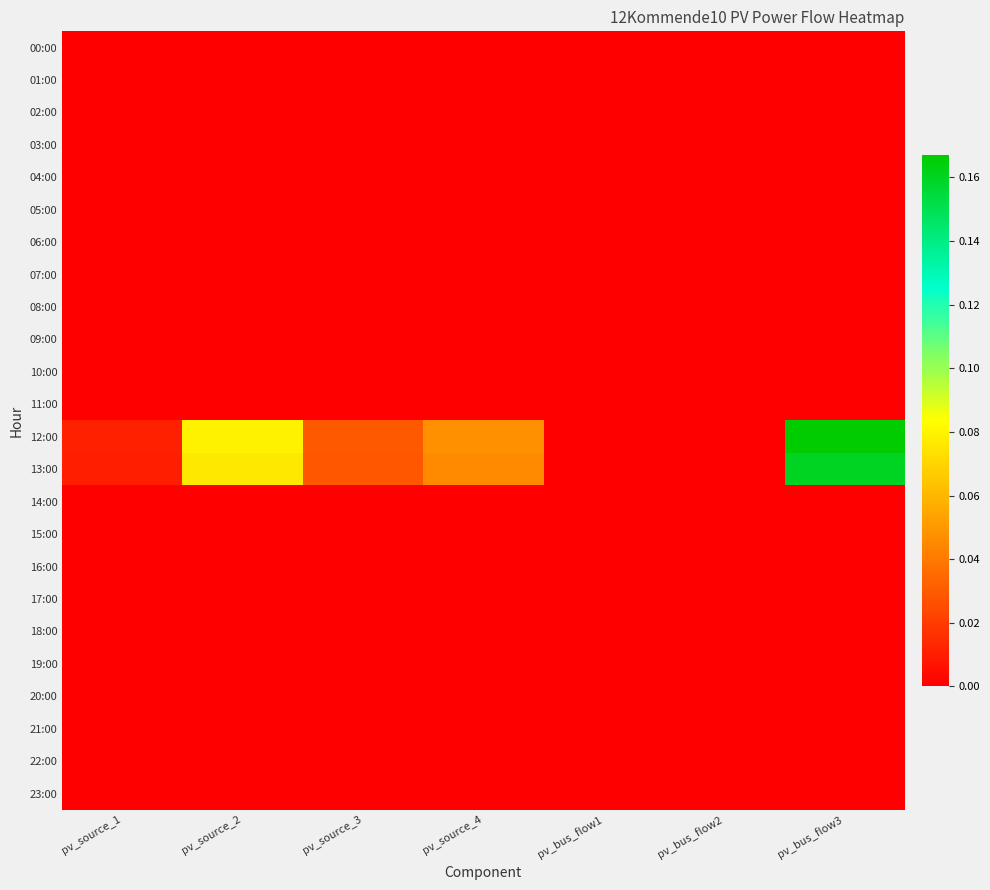

What is the total value across all series at pv_bus_flow3?

0.3